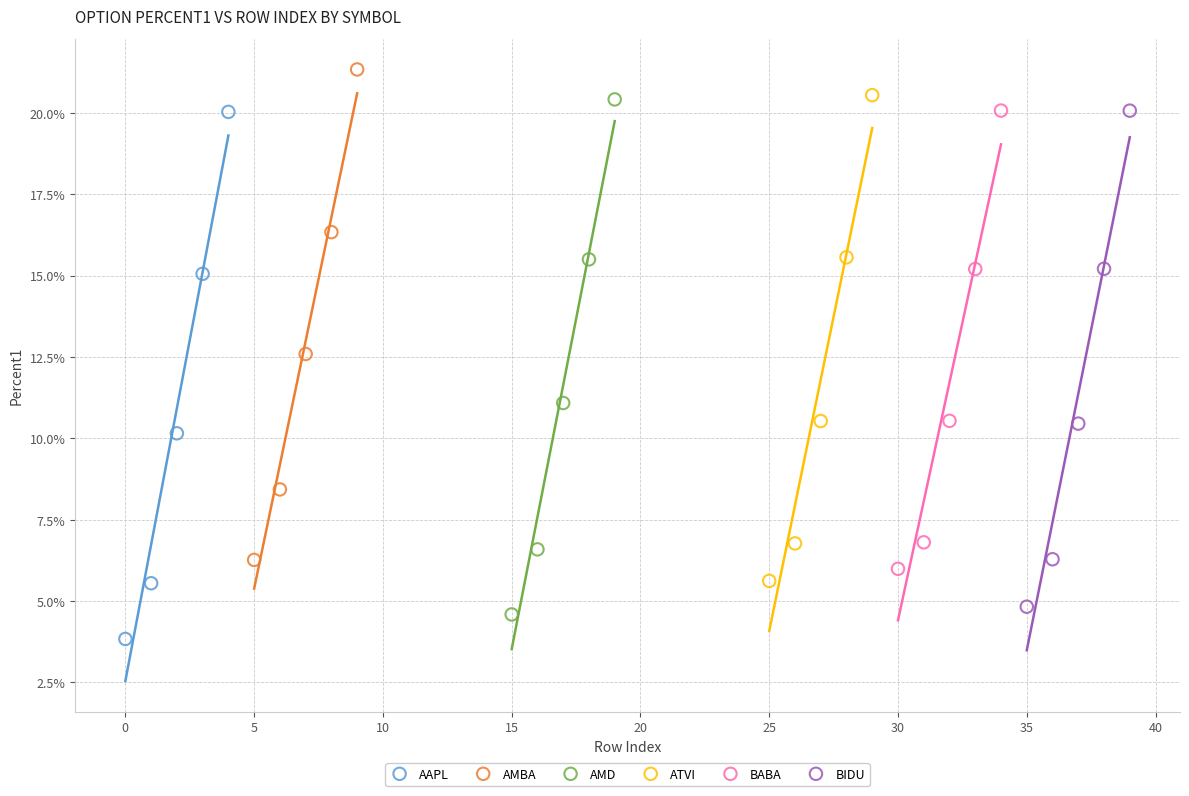

What are all the series names shown in the legend?

AAPL, AMBA, AMD, ATVI, BABA, BIDU